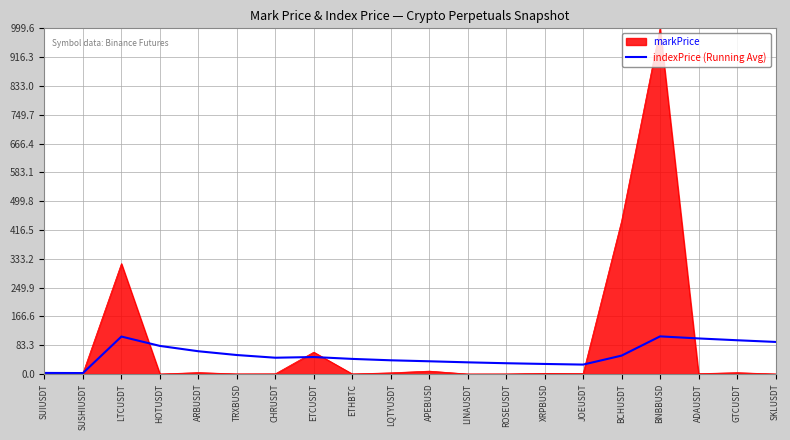

At ETHBTC, list the series in order from largest to smallest.

indexPrice (Running Avg), markPrice